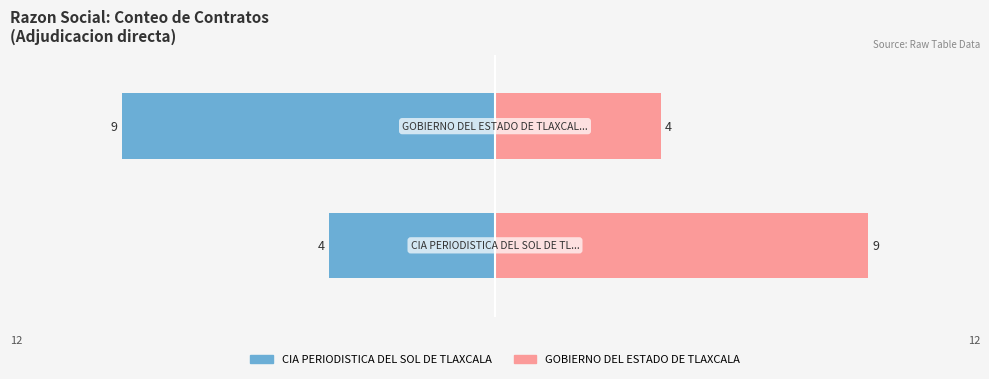

Reading right to left, transcribe all the data shown in this chart.

CIA PERIODISTICA DEL SOL DE TLAXCALA: 1=-9	0=-4
GOBIERNO DEL ESTADO DE TLAXCALA: 1=4	0=9